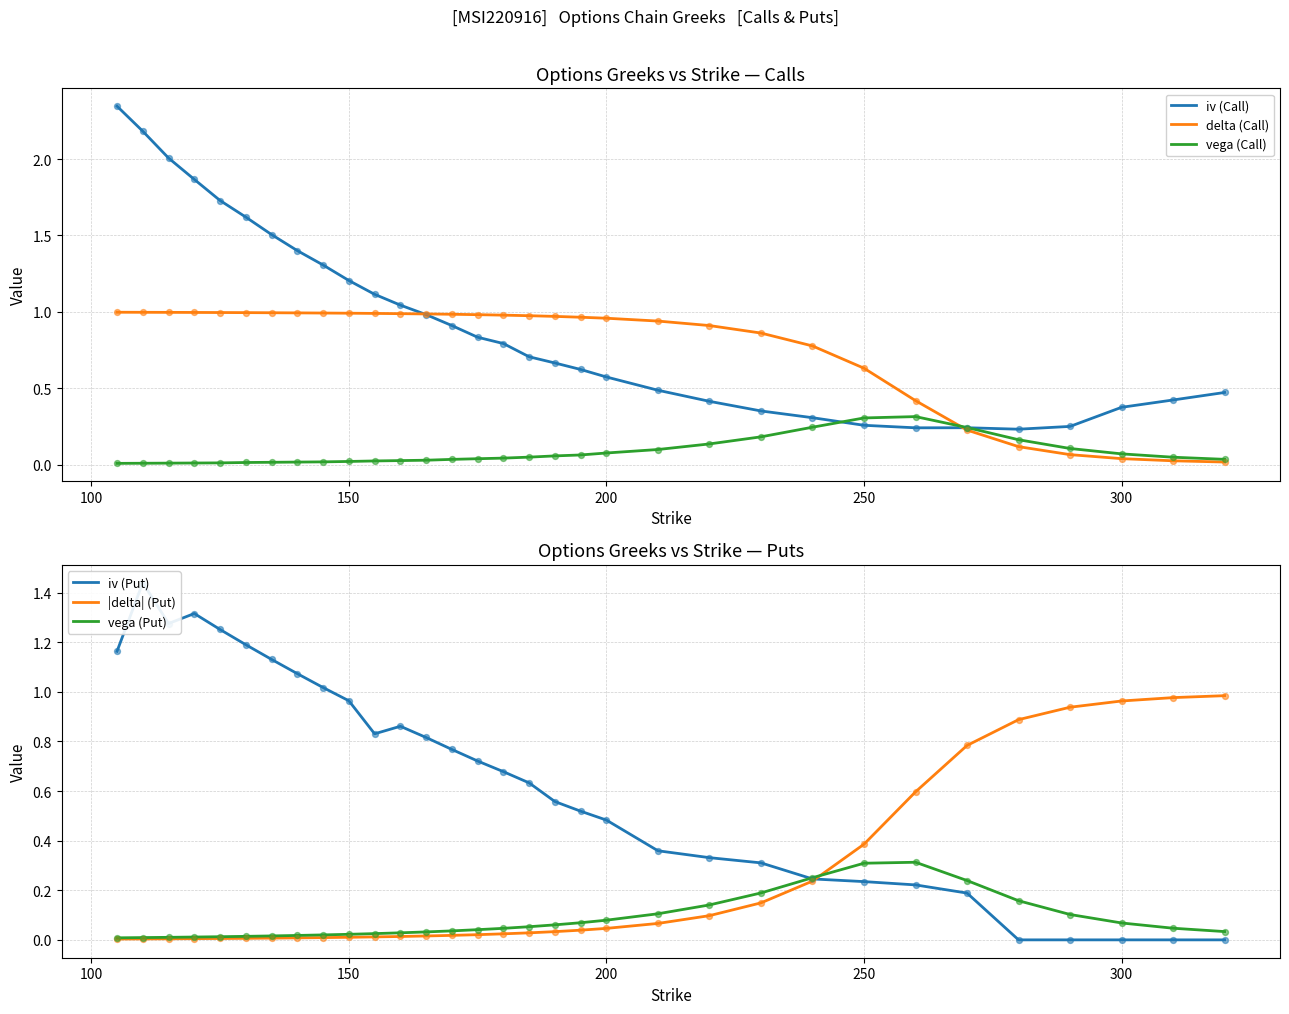

Which series has the largest total across all categories?

iv (Call)